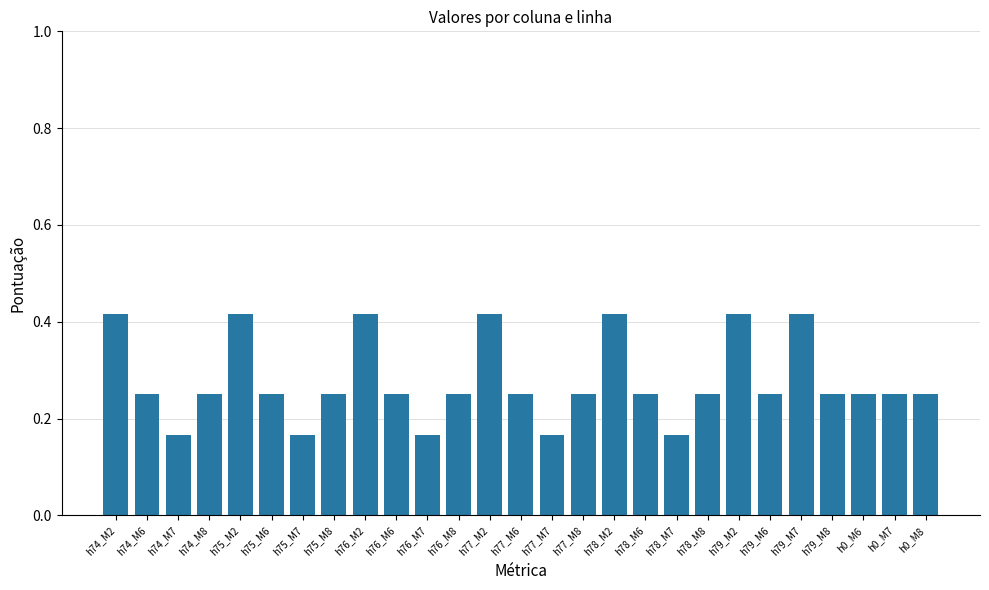

Does the chart contain stacked bars?

No